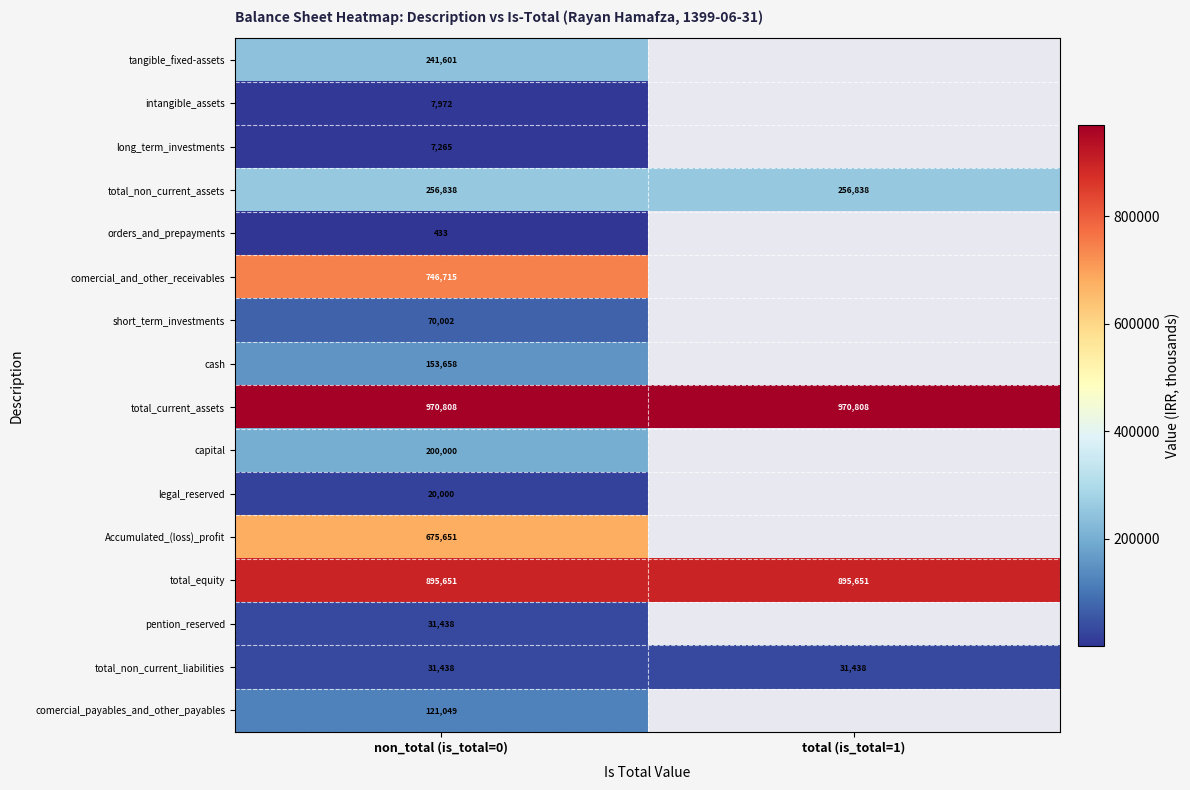

At which category does the chart reach its peak across all series?

non_total (is_total=0)